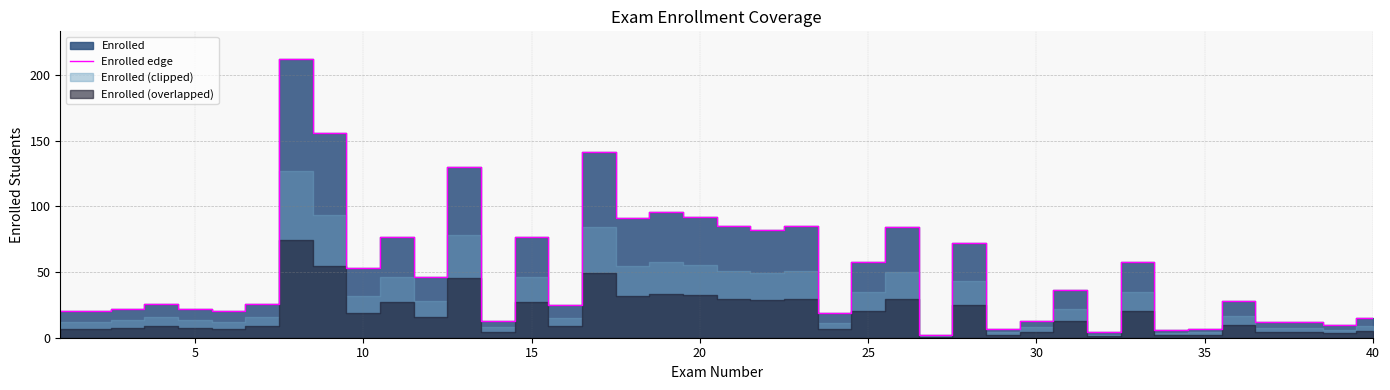

The Enrolled edge series shows 92 at 20. True or false?

True